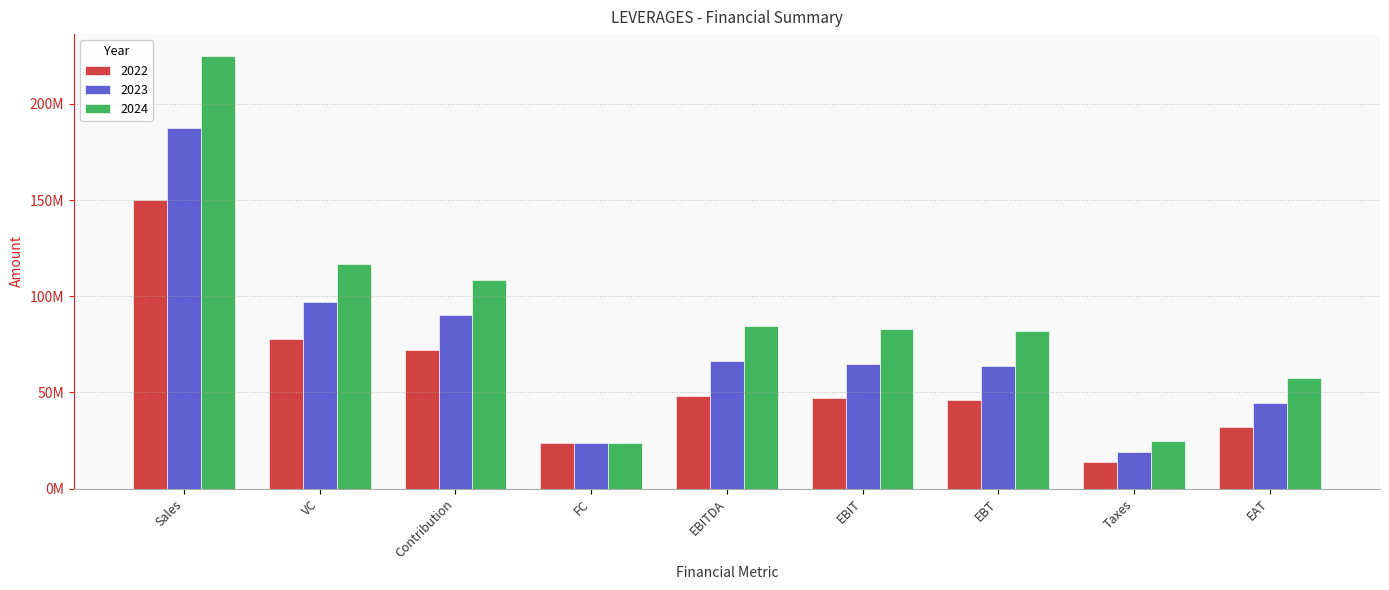

The value of 2024 at Taxes is 6634428. True or false?

False